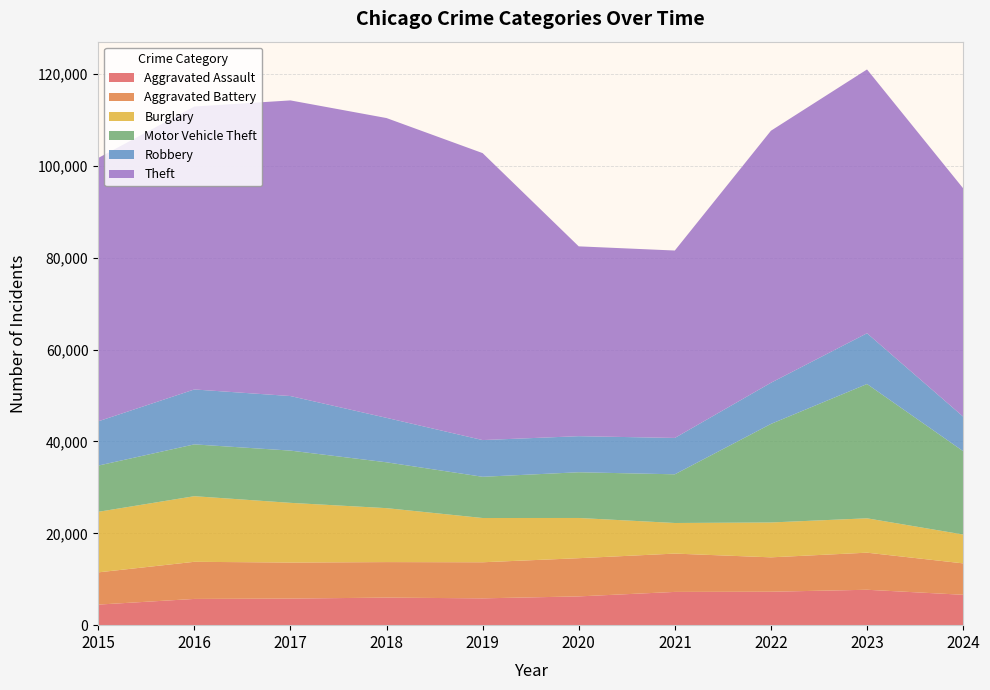

Reading left to right, extract all data points from this chart.

Aggravated Assault: 4480	5713	5793	6002	5841	6265	7242	7280	7710	6617
Aggravated Battery: 7019	8086	7845	7735	7858	8321	8347	7492	8077	6842
Burglary: 13184	14289	13001	11747	9638	8758	6662	7592	7483	6285
Motor Vehicle Theft: 10068	11285	11380	9985	8978	9959	10604	21463	29250	18157
Robbery: 9638	11960	11880	9681	7995	7855	7920	8963	11053	7524
Theft: 57351	61623	64386	65290	62495	41341	40816	54887	57452	49720